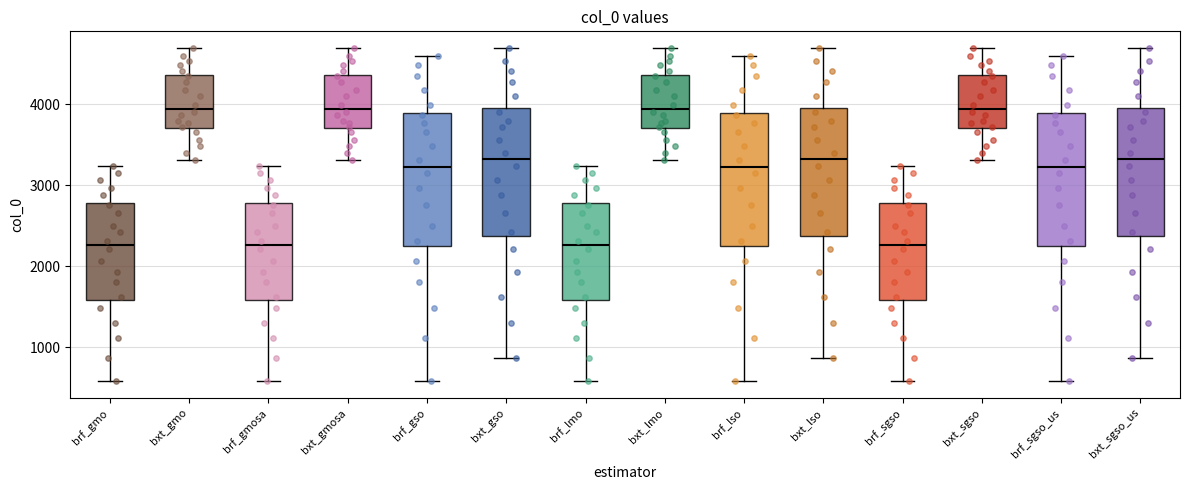

Reading left to right, read every box against the y-axis: the position of its median line, the range the box covers, and the ends of its whiskers. The values are not printed on the chart, so give them approximately, as read against the axis.

brf_gmo: median 2300, box 1600 to 2800, whiskers 600 to 3200
bxt_gmo: median 3900, box 3700 to 4400, whiskers 3300 to 4700
brf_gmosa: median 2300, box 1600 to 2800, whiskers 600 to 3200
bxt_gmosa: median 3900, box 3700 to 4400, whiskers 3300 to 4700
brf_gso: median 3200, box 2300 to 3900, whiskers 600 to 4600
bxt_gso: median 3300, box 2400 to 4000, whiskers 900 to 4700
brf_lmo: median 2300, box 1600 to 2800, whiskers 600 to 3200
bxt_lmo: median 3900, box 3700 to 4400, whiskers 3300 to 4700
brf_lso: median 3200, box 2300 to 3900, whiskers 600 to 4600
bxt_lso: median 3300, box 2400 to 4000, whiskers 900 to 4700
brf_sgso: median 2300, box 1600 to 2800, whiskers 600 to 3200
bxt_sgso: median 3900, box 3700 to 4400, whiskers 3300 to 4700
brf_sgso_us: median 3200, box 2300 to 3900, whiskers 600 to 4600
bxt_sgso_us: median 3300, box 2400 to 4000, whiskers 900 to 4700